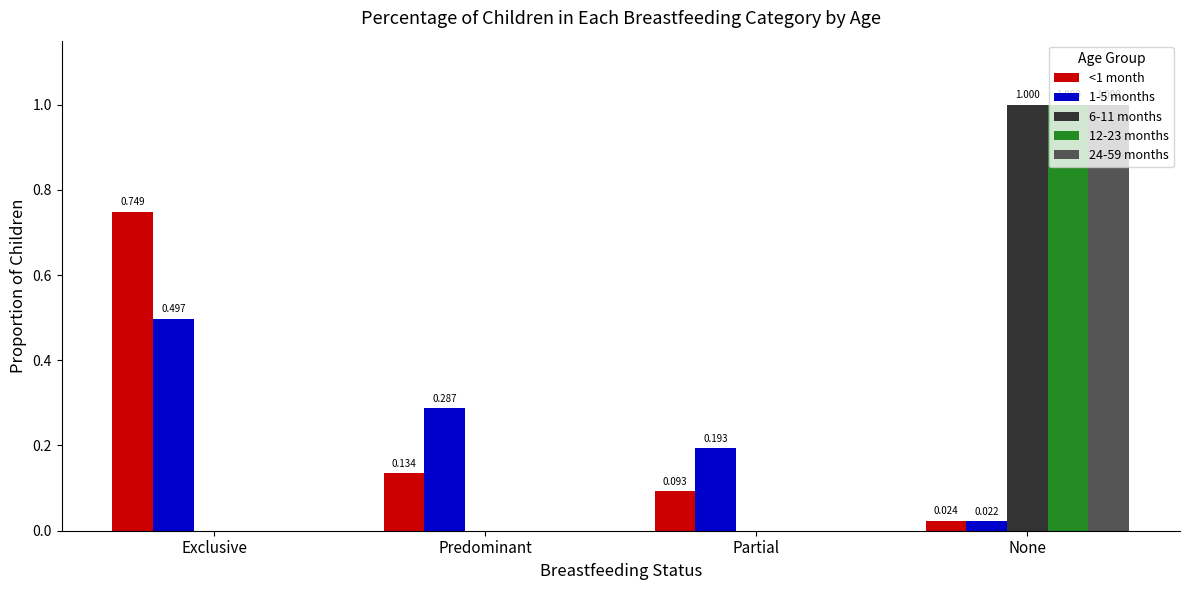

At which label does <1 month reach its peak?

Exclusive